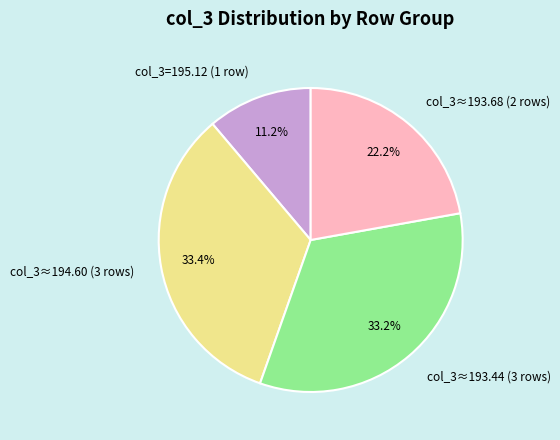

What is the smallest slice in the pie chart?

col_3=195.12 (1 row)